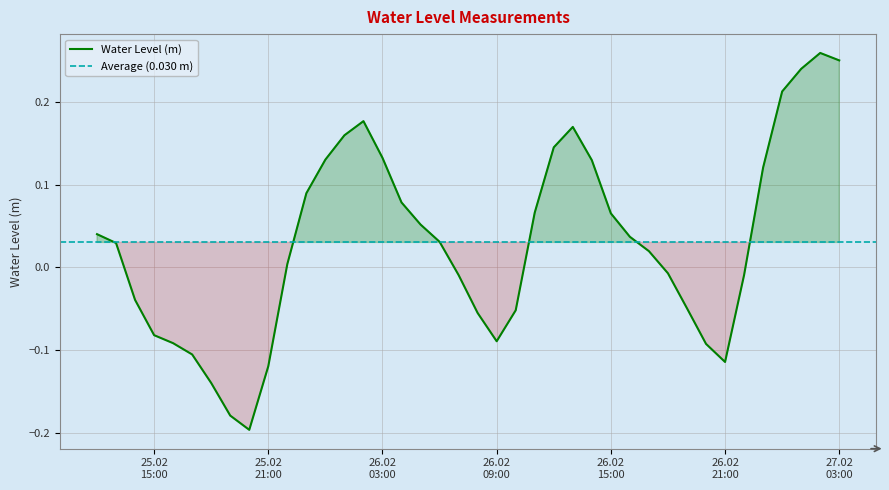

What is the change in value from 2025-02-25 14:00:00 to 2025-02-26 12:00:00?

+0.2